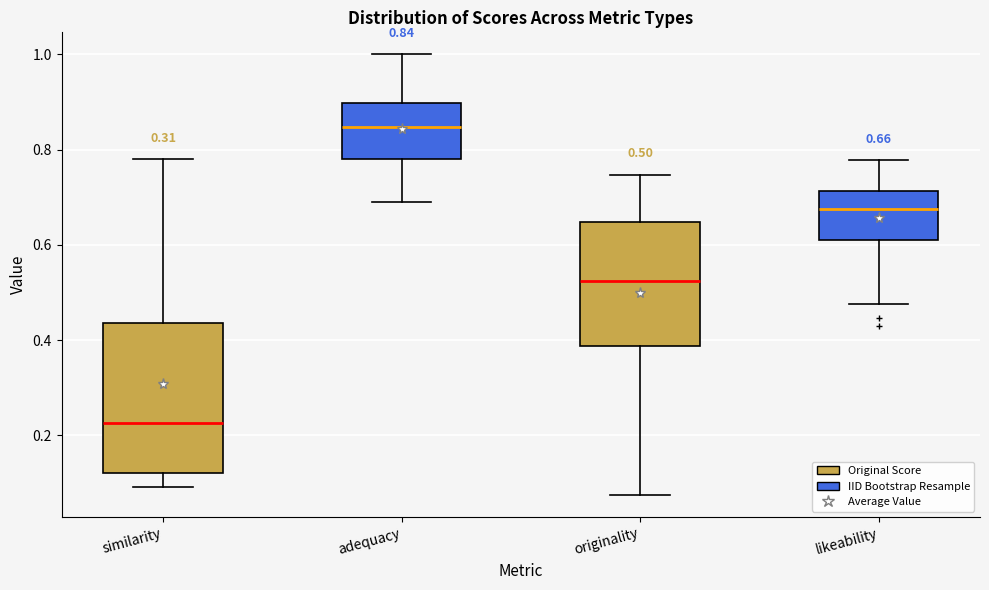

Which box has the highest median line?

adequacy